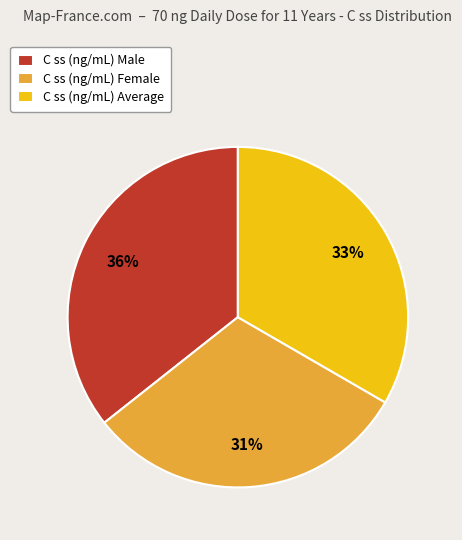

Combined, do C ss (ng/mL) Male and C ss (ng/mL) Average account for over 50%?

Yes